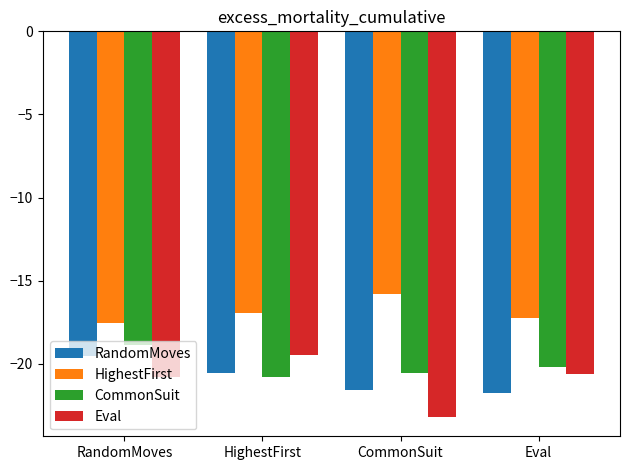

What value does the Eval series have at Eval?

-20.6